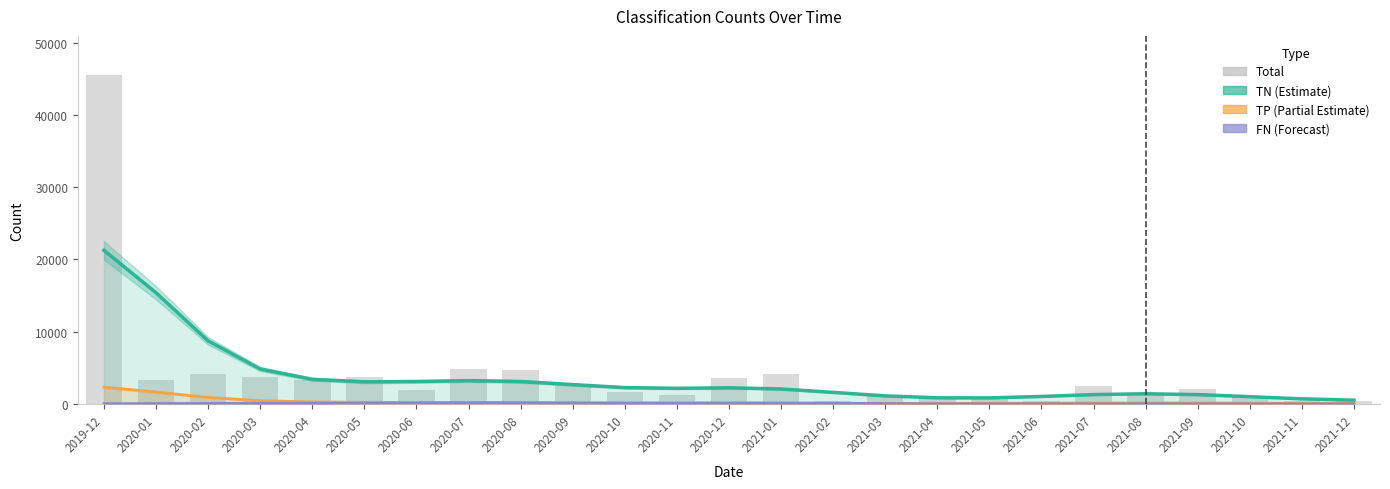

How many data points does each series have?

25